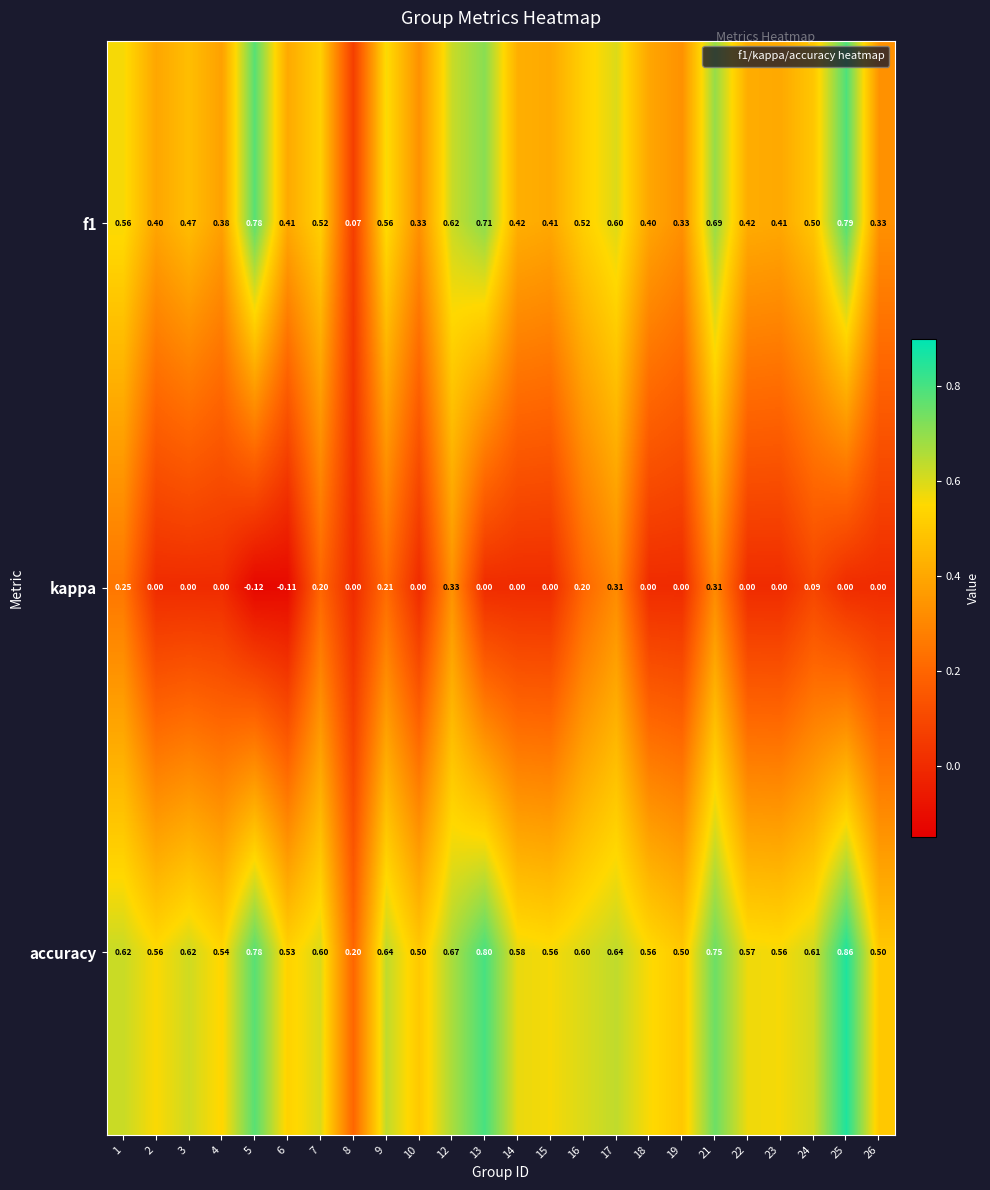

List the series in order of their overall mean, highest first.

accuracy, f1, kappa